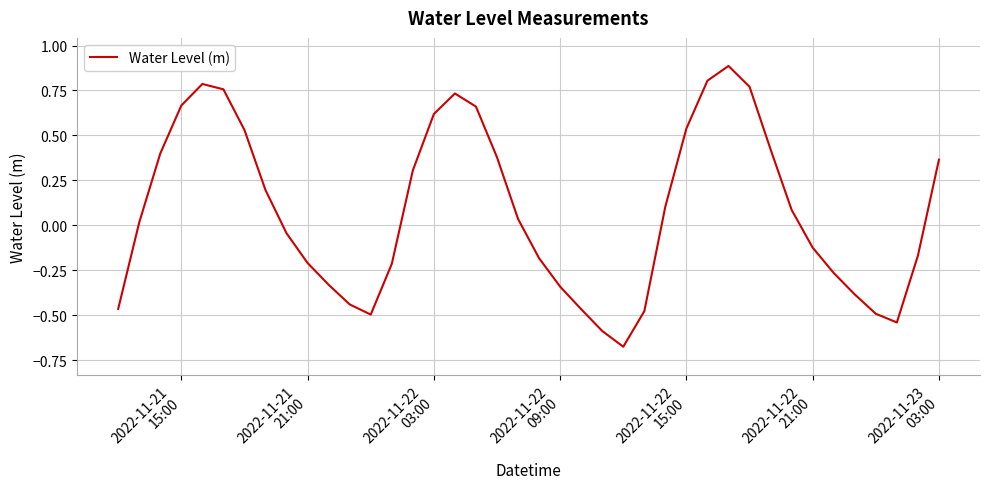

What is the difference between the maximum and minimum values?

1.6